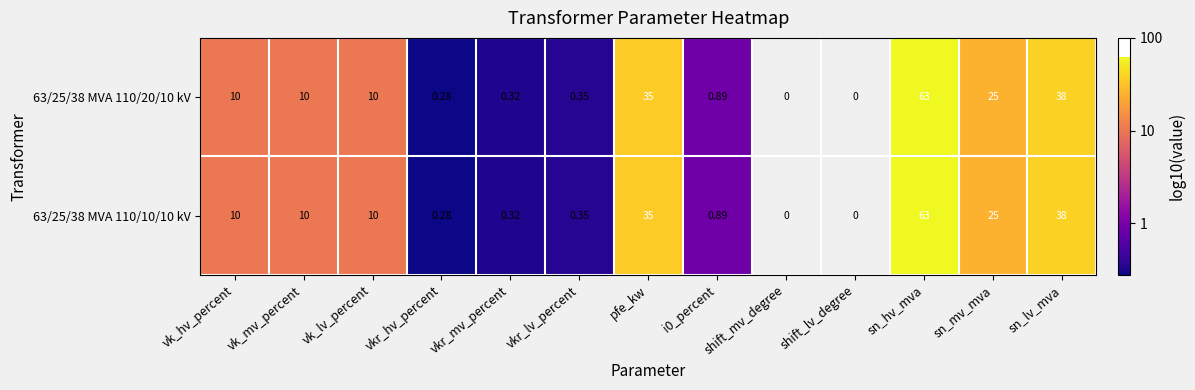

Rank the series by their average value, from lowest to highest.

63/25/38 MVA 110/20/10 kV, 63/25/38 MVA 110/10/10 kV